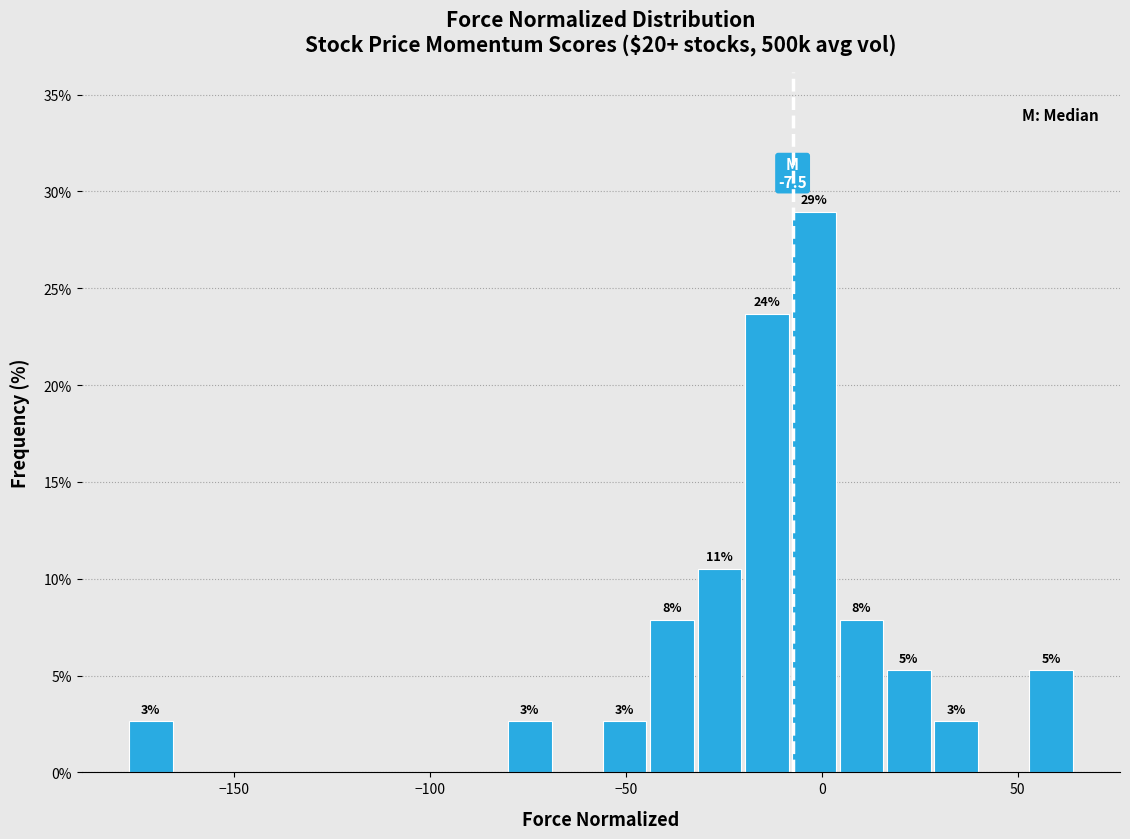

Around what value on the x-axis is the tallest bar? Give the approximate position of its centre, as read against the axis.

0